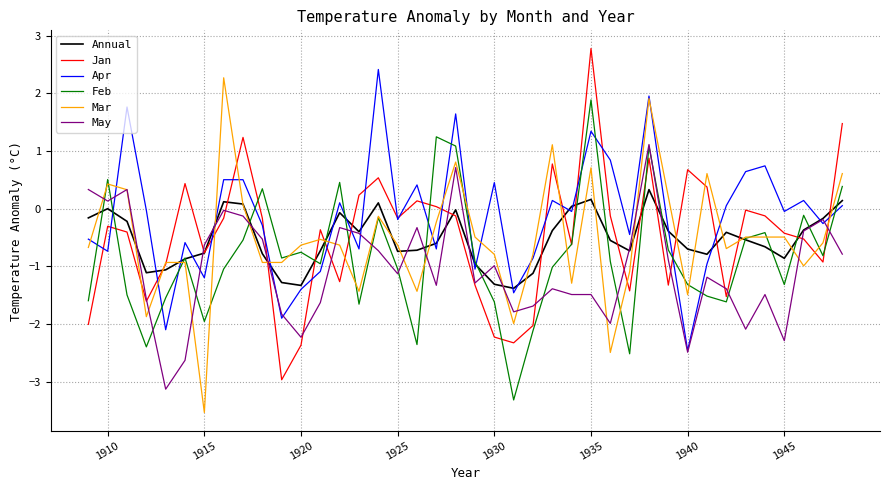

What is the smallest value displayed?

-3.5